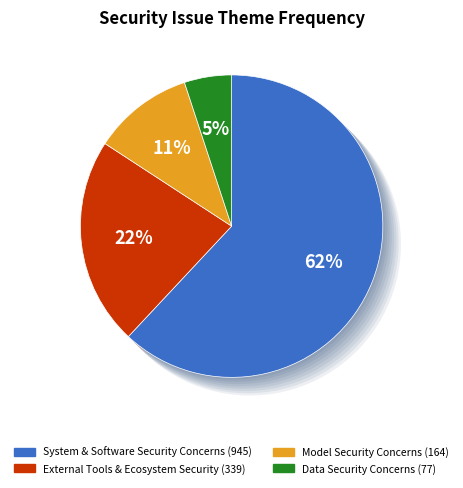

To the nearest percent, what is the average slice percentage?

25%